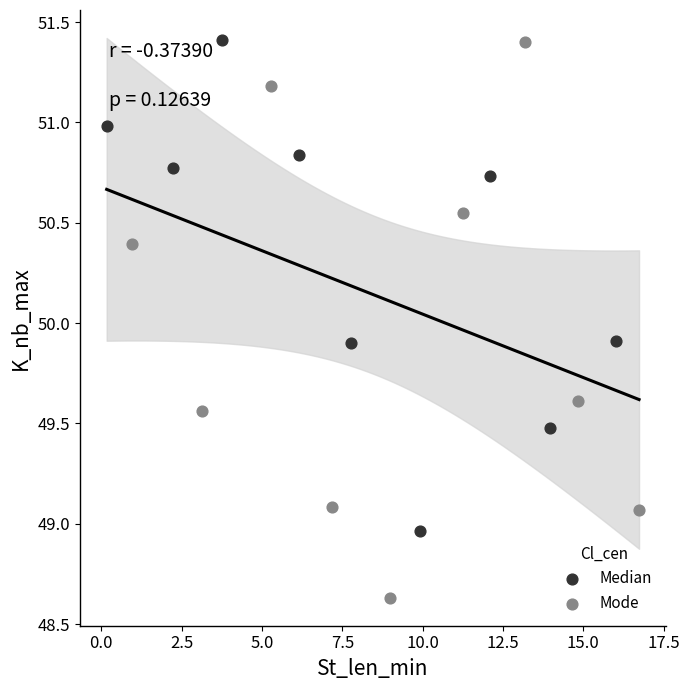

Which series reaches the minimum Y coordinate?

Mode